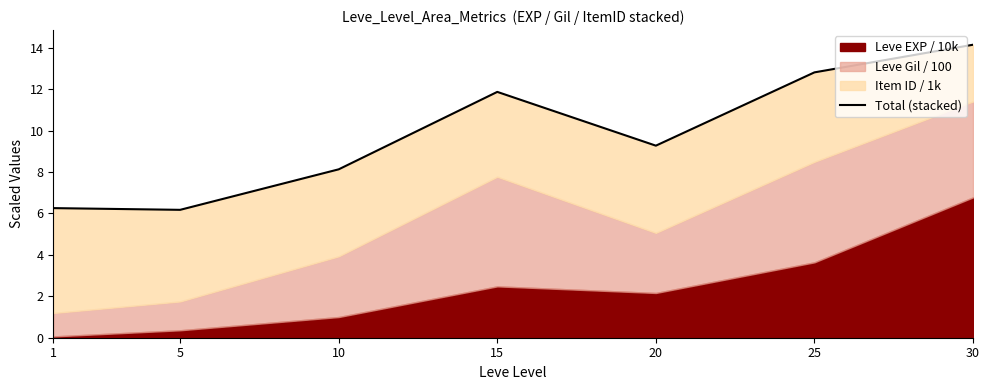

What is the difference between the values at 30 and 15?

2.3